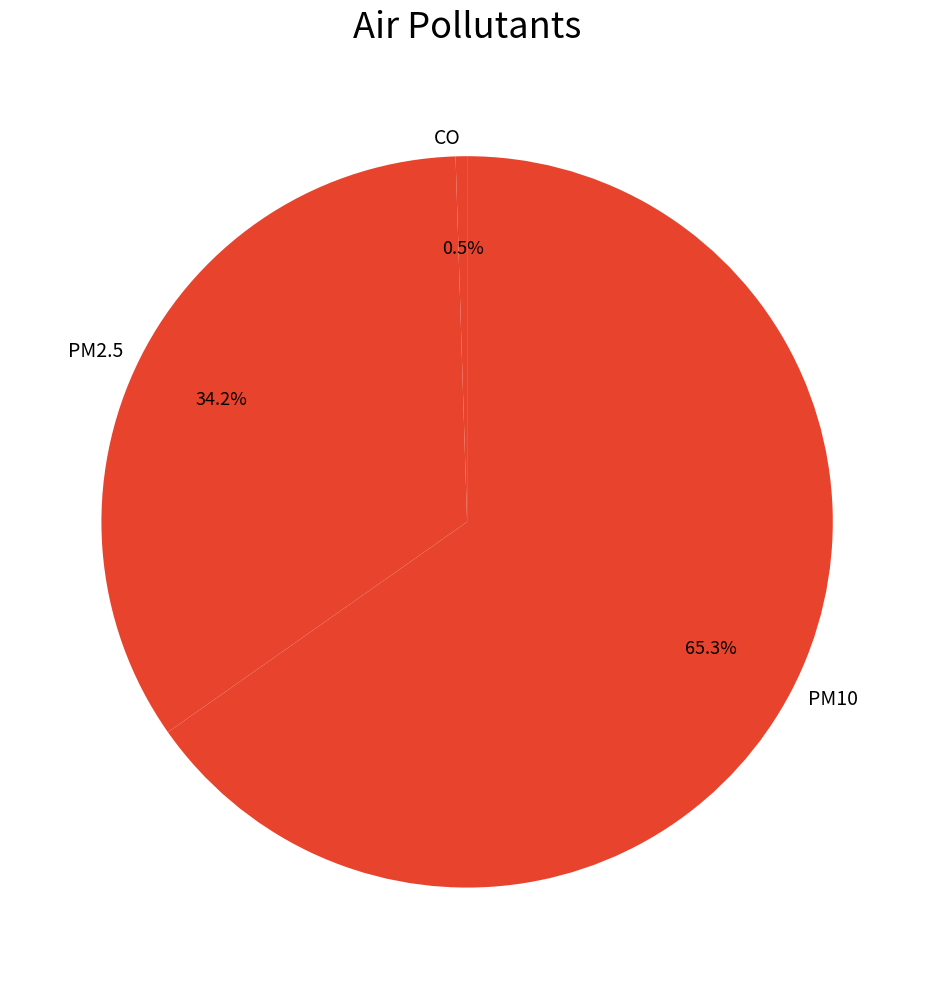

To the nearest percent, what is the difference between the largest and smallest slice percentages?

65%